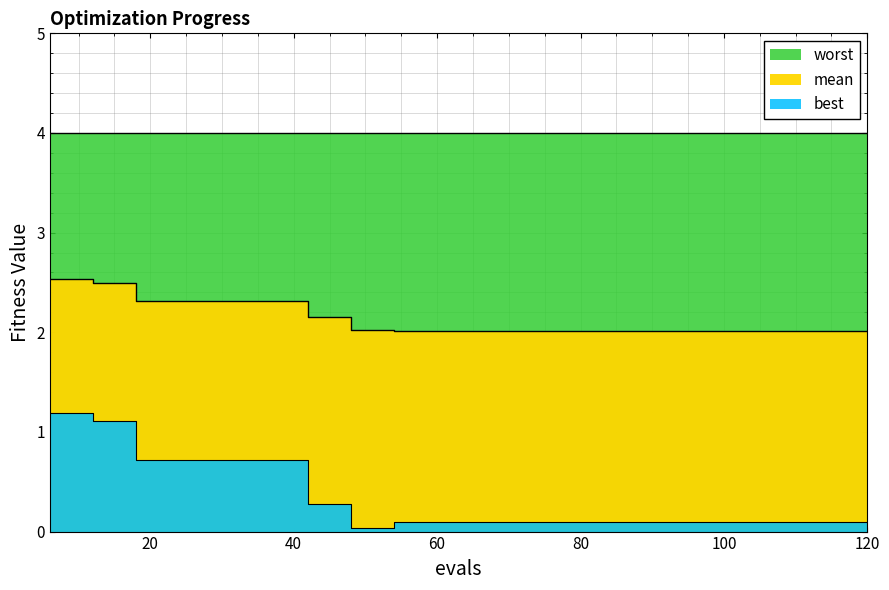

The value of best at 18 is 0.7. True or false?

True